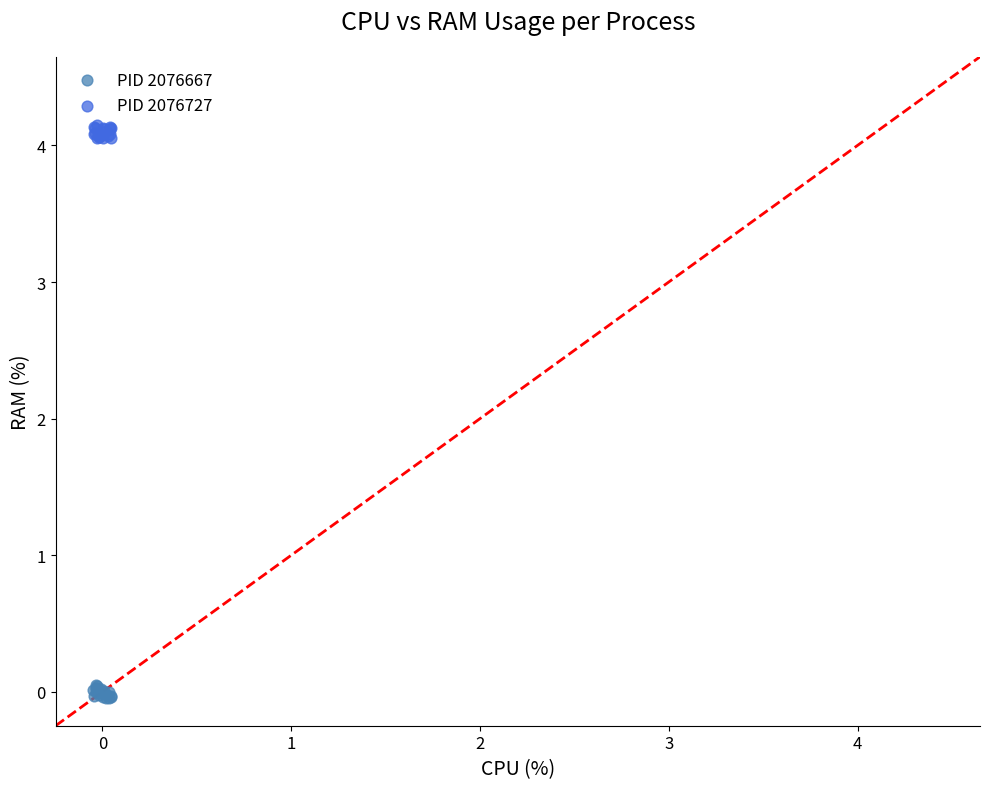

Which series contains the highest Y value?

PID 2076727